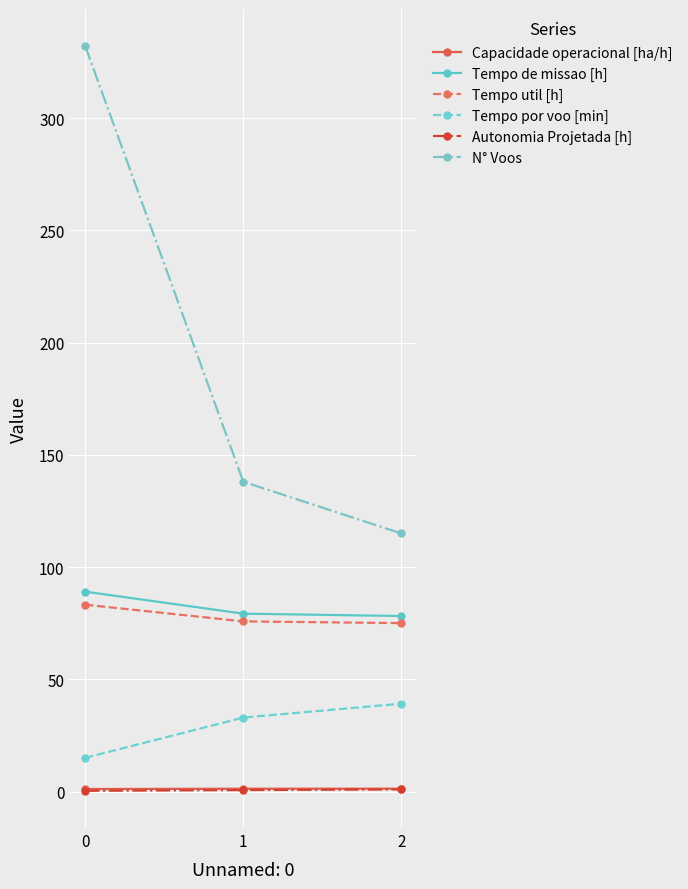

Between 0 and 2, which series saw the biggest shift?

N° Voos